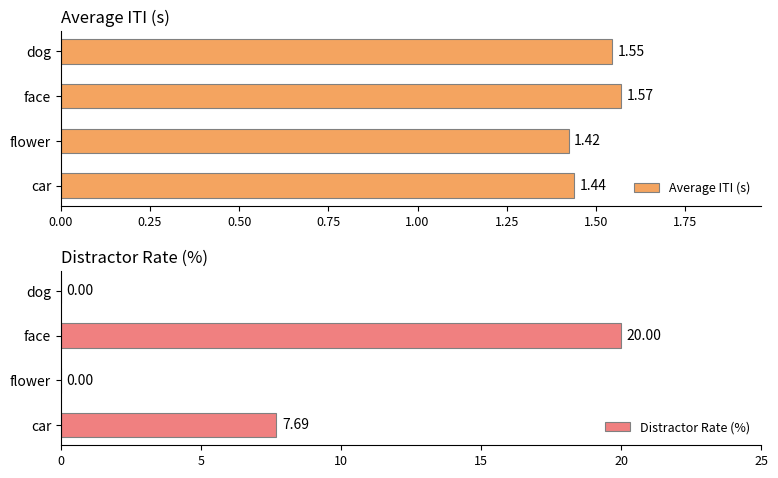

What is the maximum value shown in the chart?

20.0